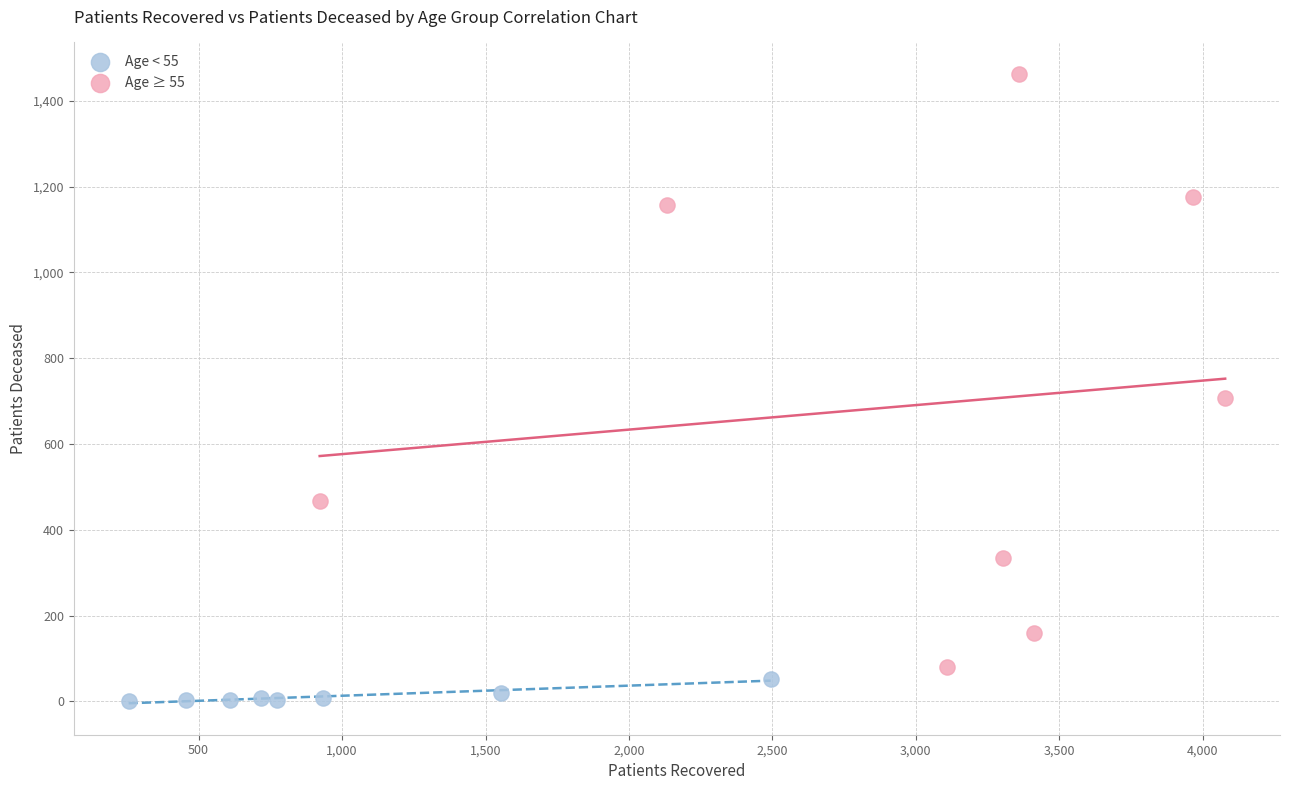

Which series contains the highest Y value?

Age ≥ 55